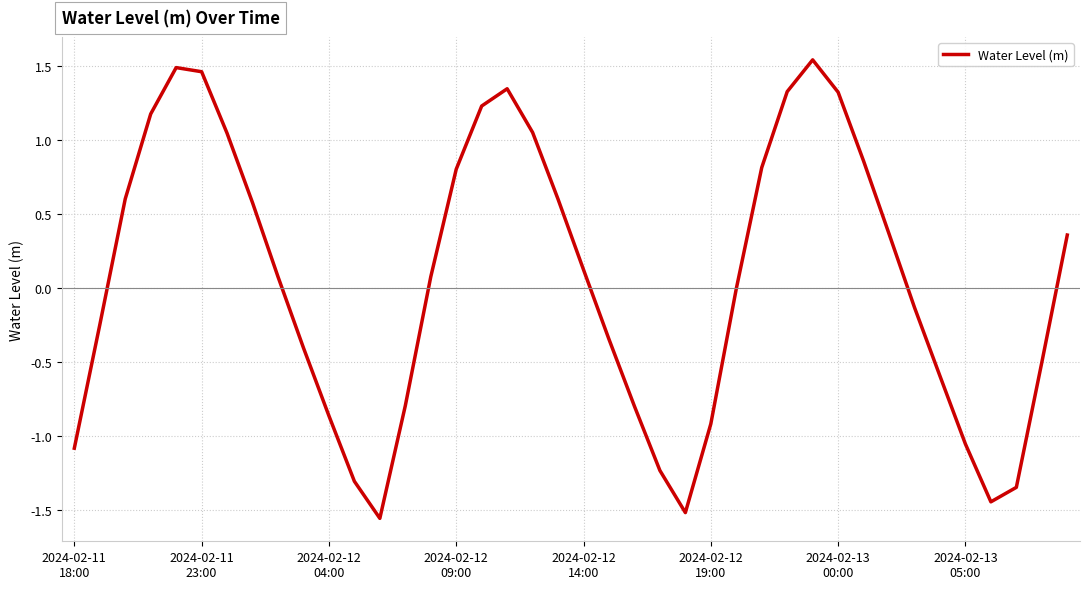

Reading left to right, extract all data points from this chart.

-1.1	-0.3	0.6	1.2	1.5	1.5	1.0	0.6	0.1	-0.4	-0.9	-1.3	-1.6	-0.8	0.1	0.8	1.2	1.3	1.1	0.6	0.1	-0.3	-0.8	-1.2	-1.5	-0.9	-0.0	0.8	1.3	1.5	1.3	0.9	0.4	-0.1	-0.6	-1.1	-1.4	-1.3	-0.5	0.4